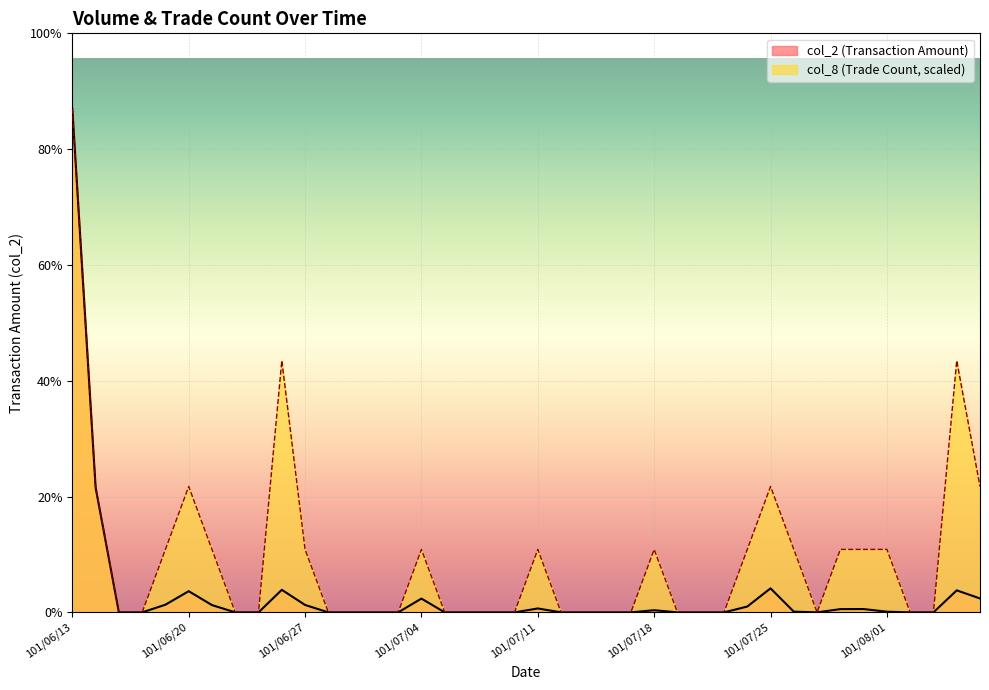

How many lines are shown in the chart?

2